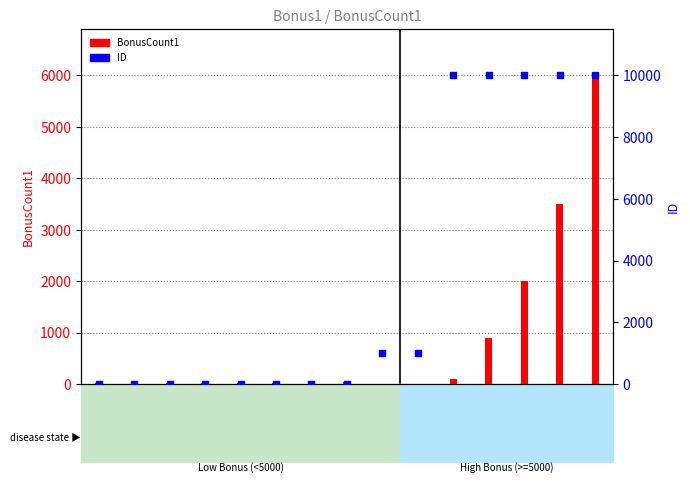

What is the total value across all series at ID:8?

18